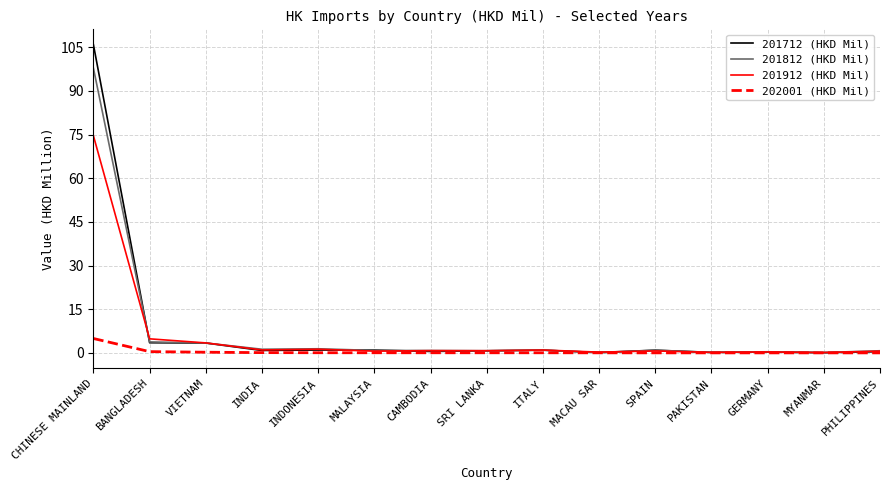

What is the highest value of the 201812 (HKD Mil) series?

97.8